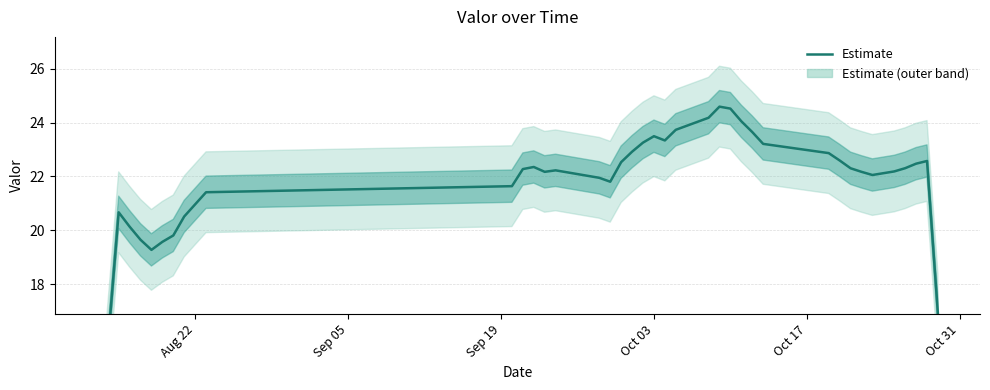

Is it true that the value at Sep 05 is 22.2?

False